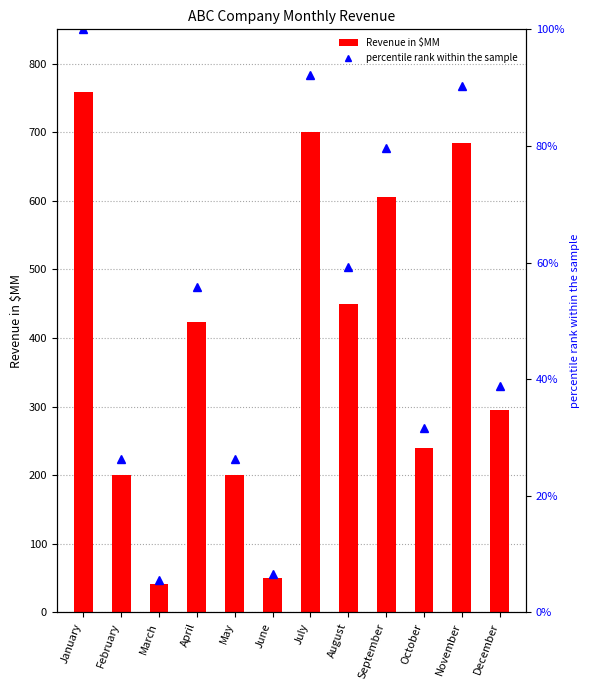

How many series are shown in this chart?

2